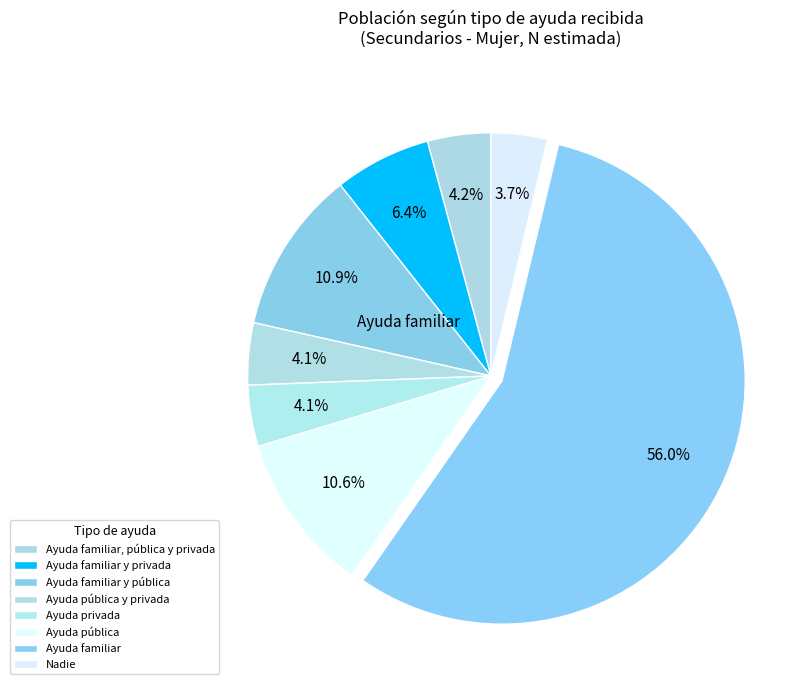

Count the number of slices in the pie.

8